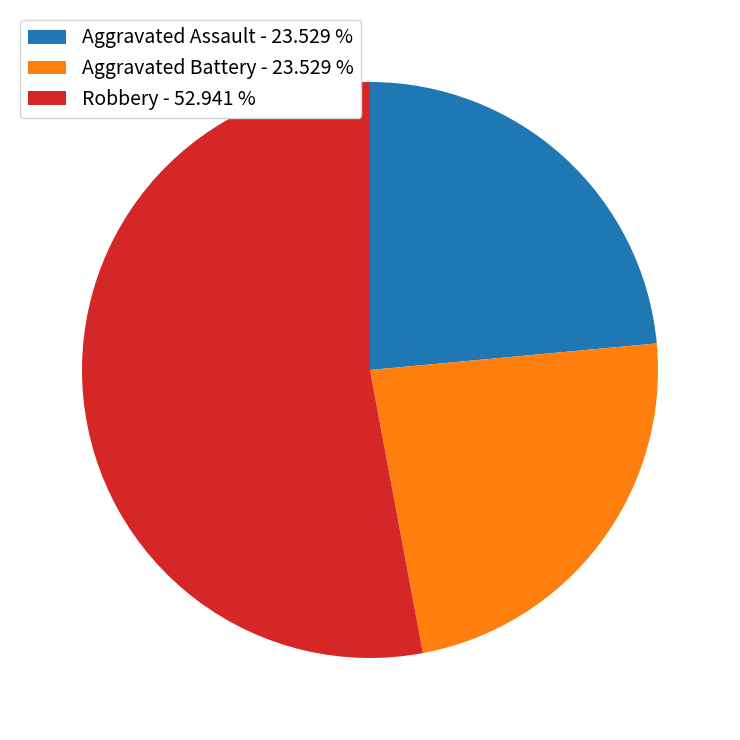

Which slice is the largest?

Robbery - 52.941 %